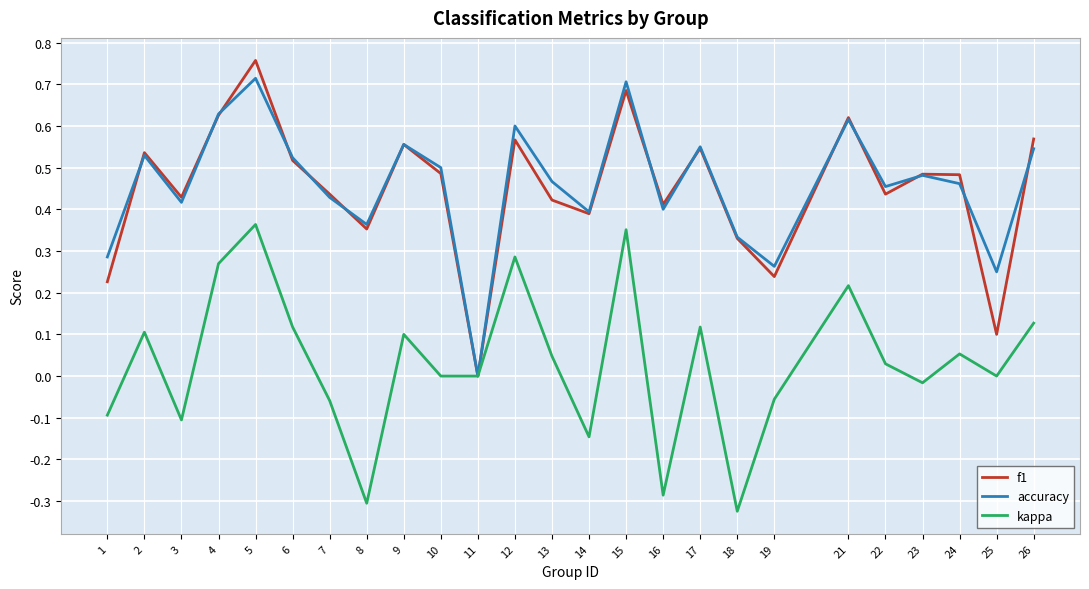

How many values in the f1 series exceed 0?

24